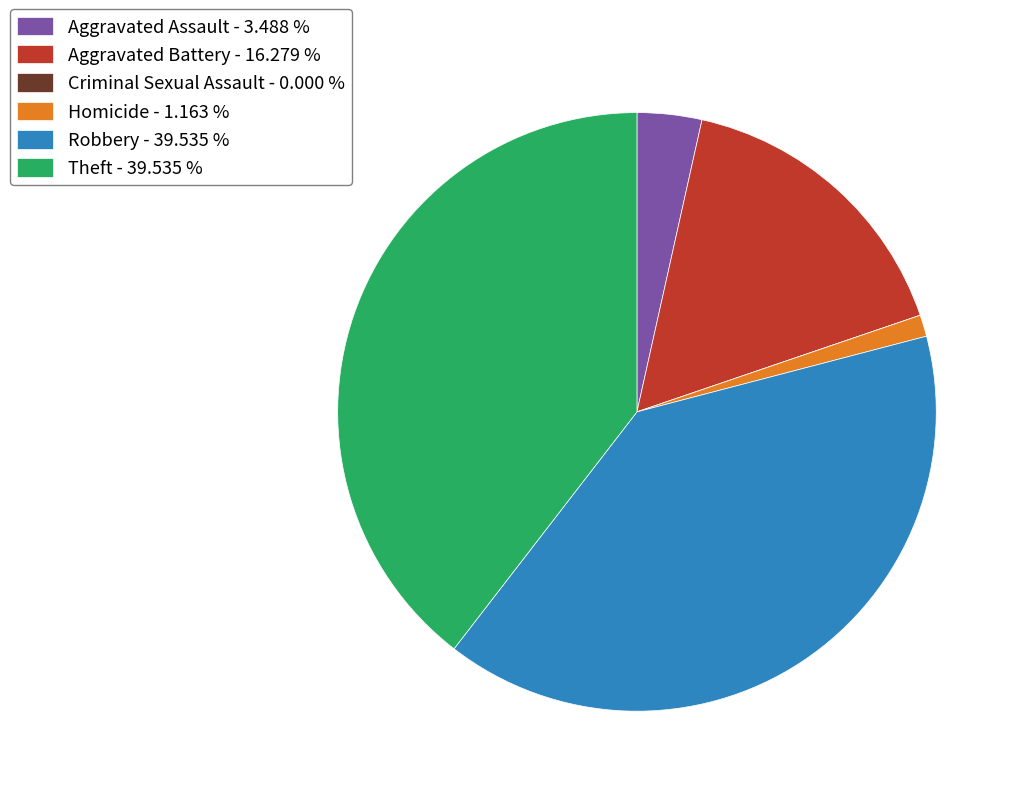

Combined, do Aggravated Battery - 16.279 % and Homicide - 1.163 % account for over 50%?

No